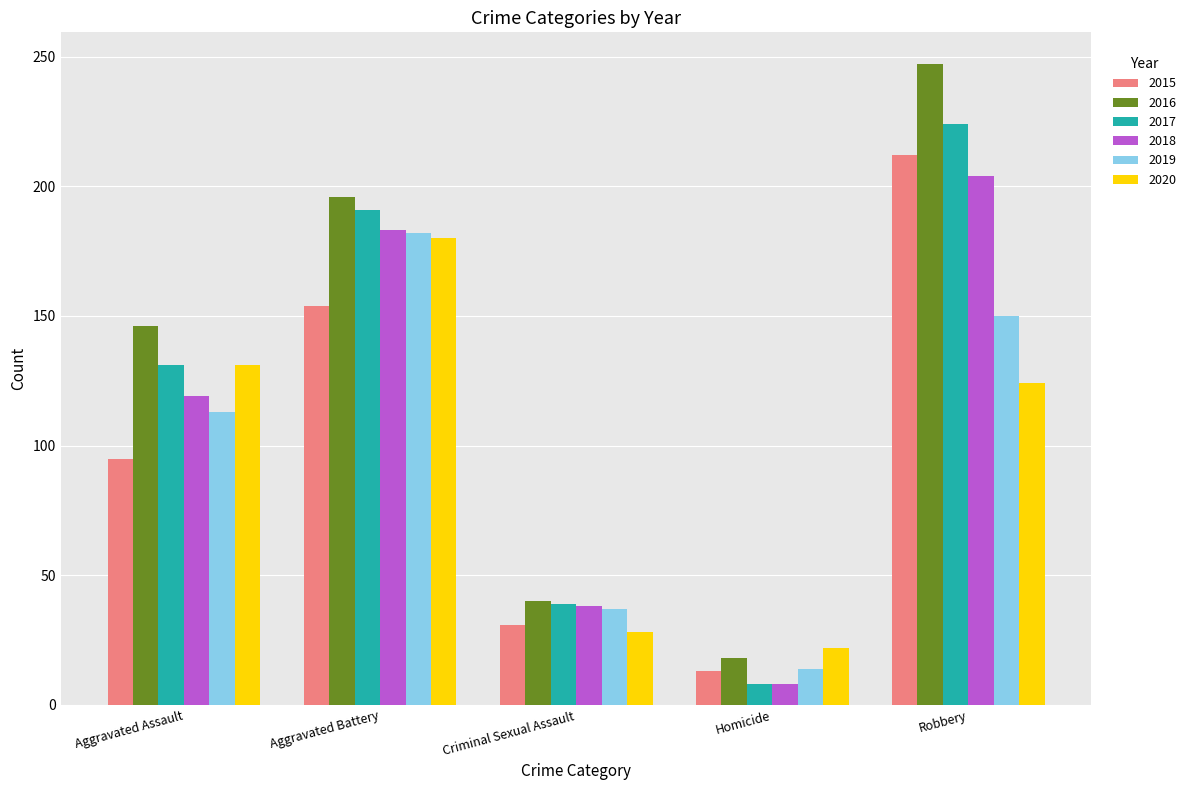

What is the maximum value shown in the chart?

247